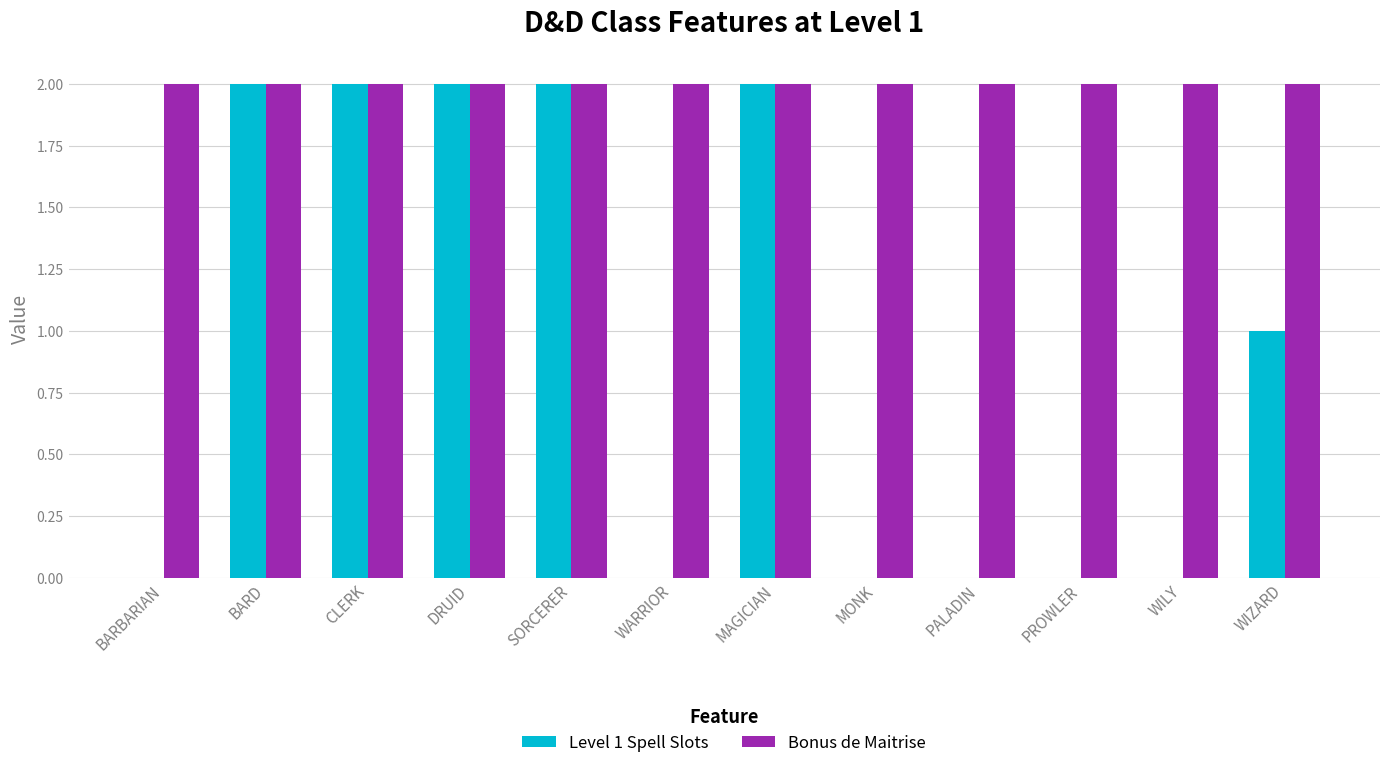

Is it true that Bonus de Maitrise equals 2 at WARRIOR?

True